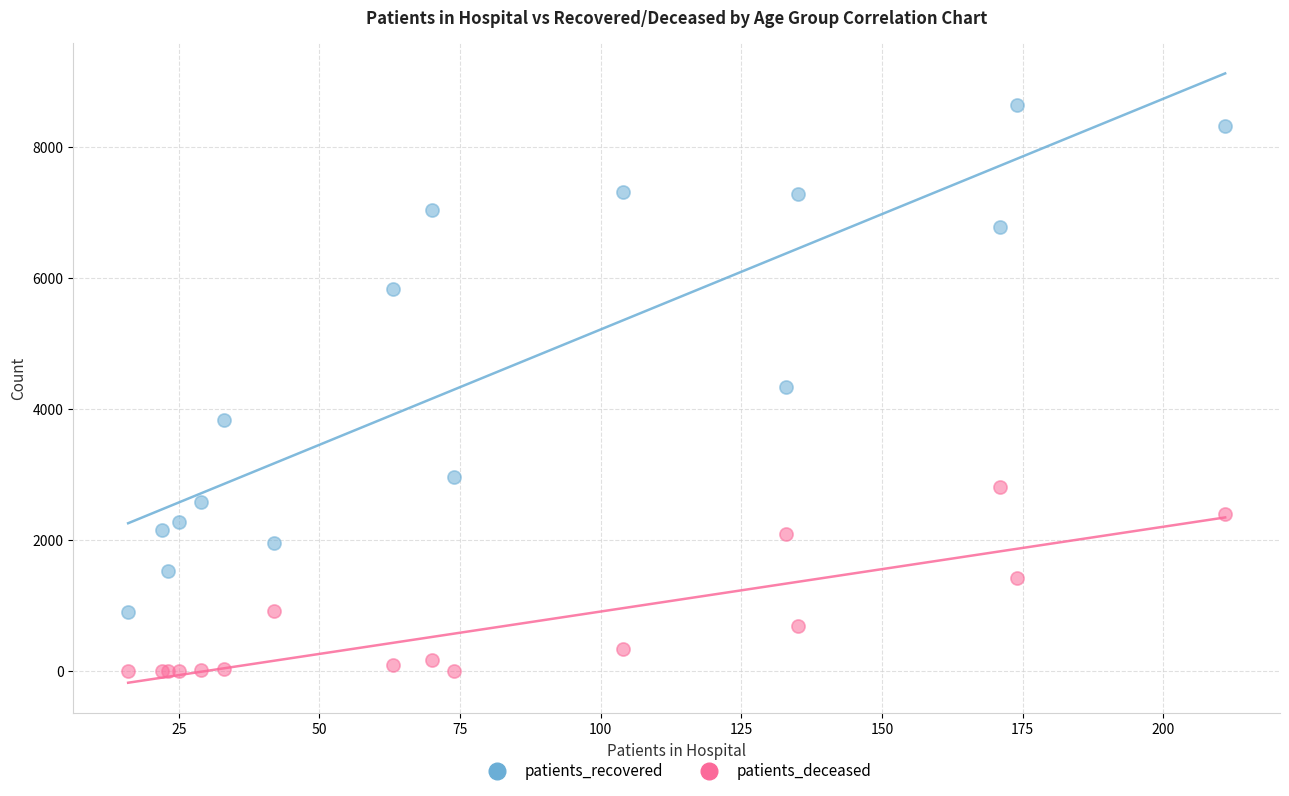

Which series contains the lowest Y value?

patients_deceased